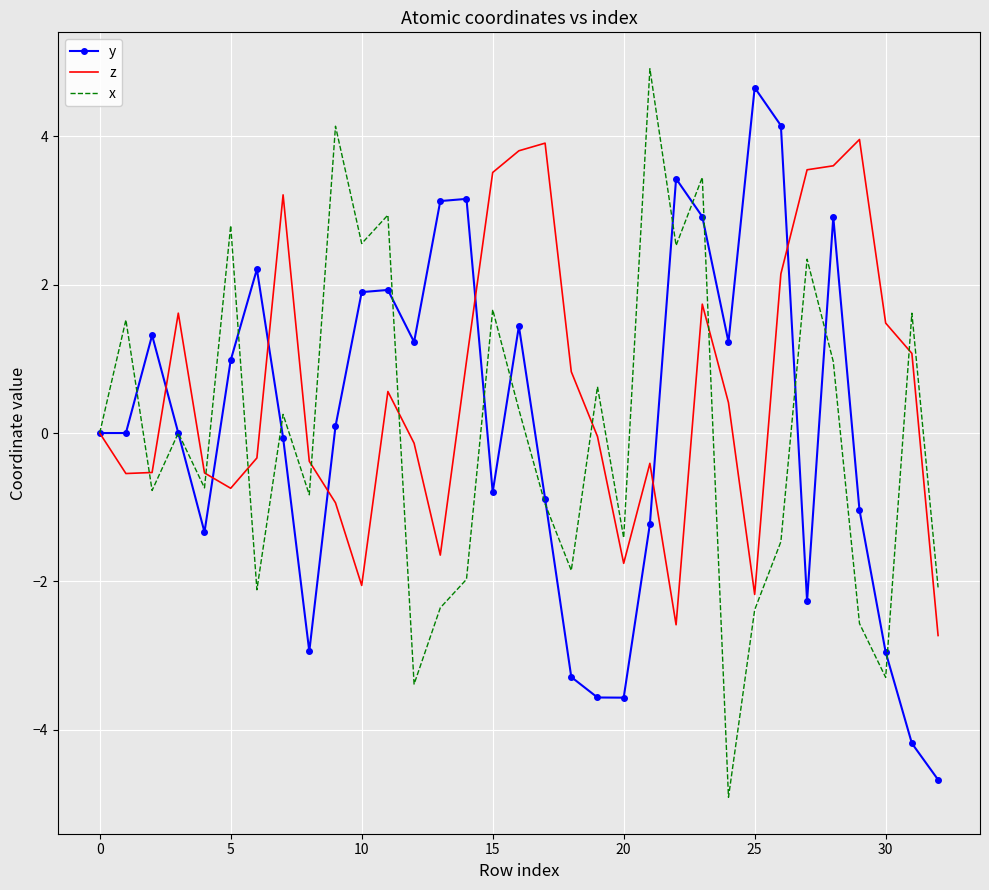

Which series has the largest total across all categories?

z